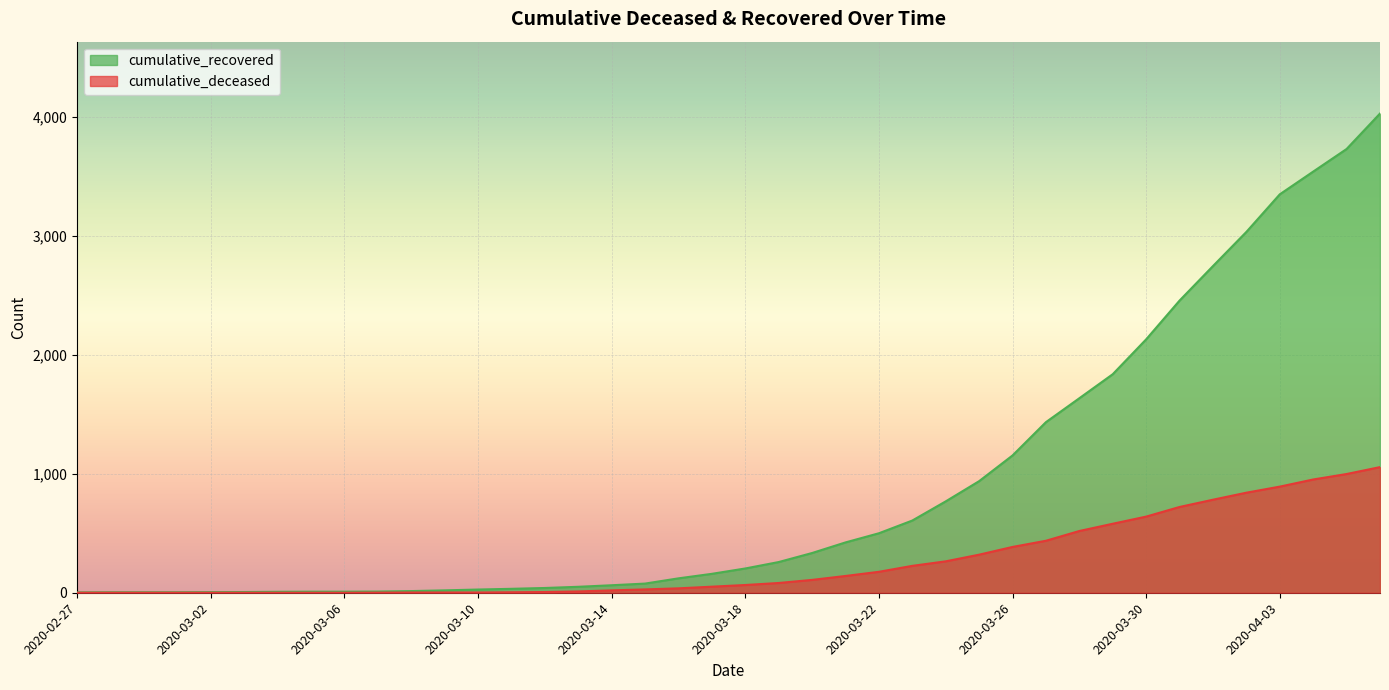

What is the label of the 23rd point from the left?

2020-03-20